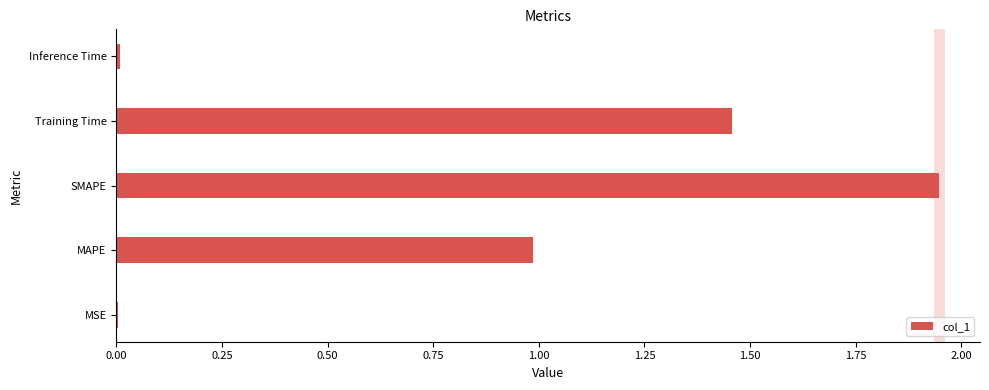

At which category does the chart reach its peak across all series?

SMAPE